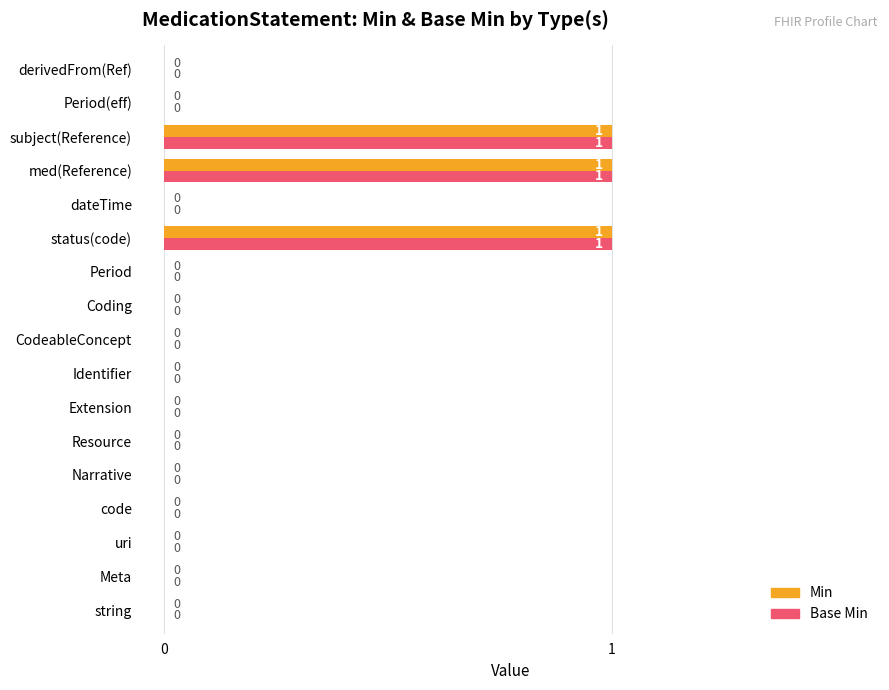

The Min series shows 0 at Period. True or false?

True